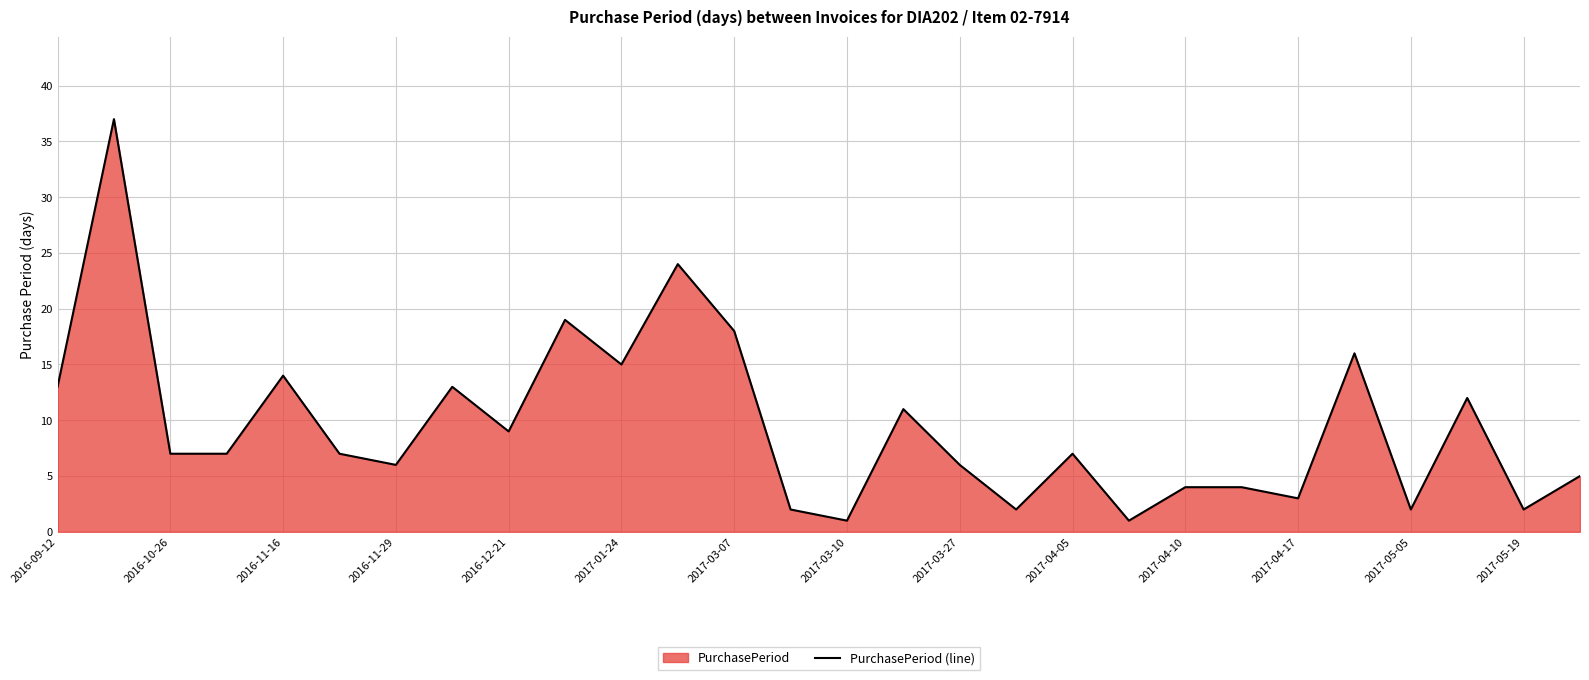

True or false: the data has more than 0 interior local peaks.

True